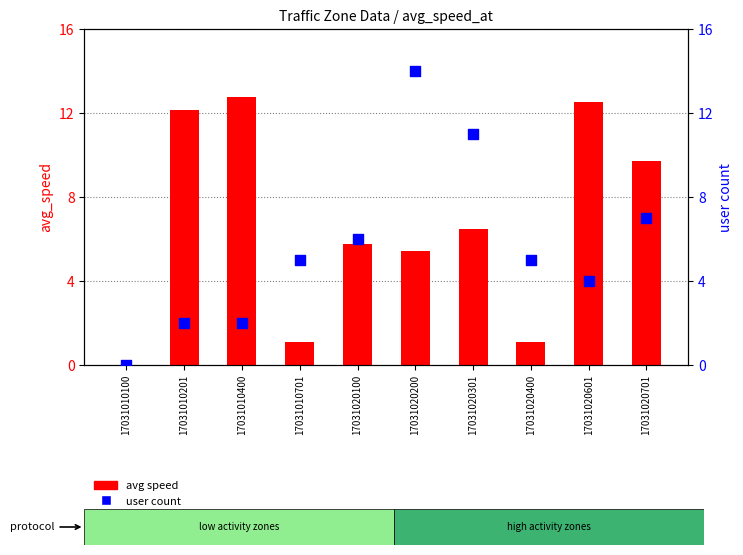

Is the value of avg speed at 17031020601 greater than the value of user count at 17031020701?

Yes